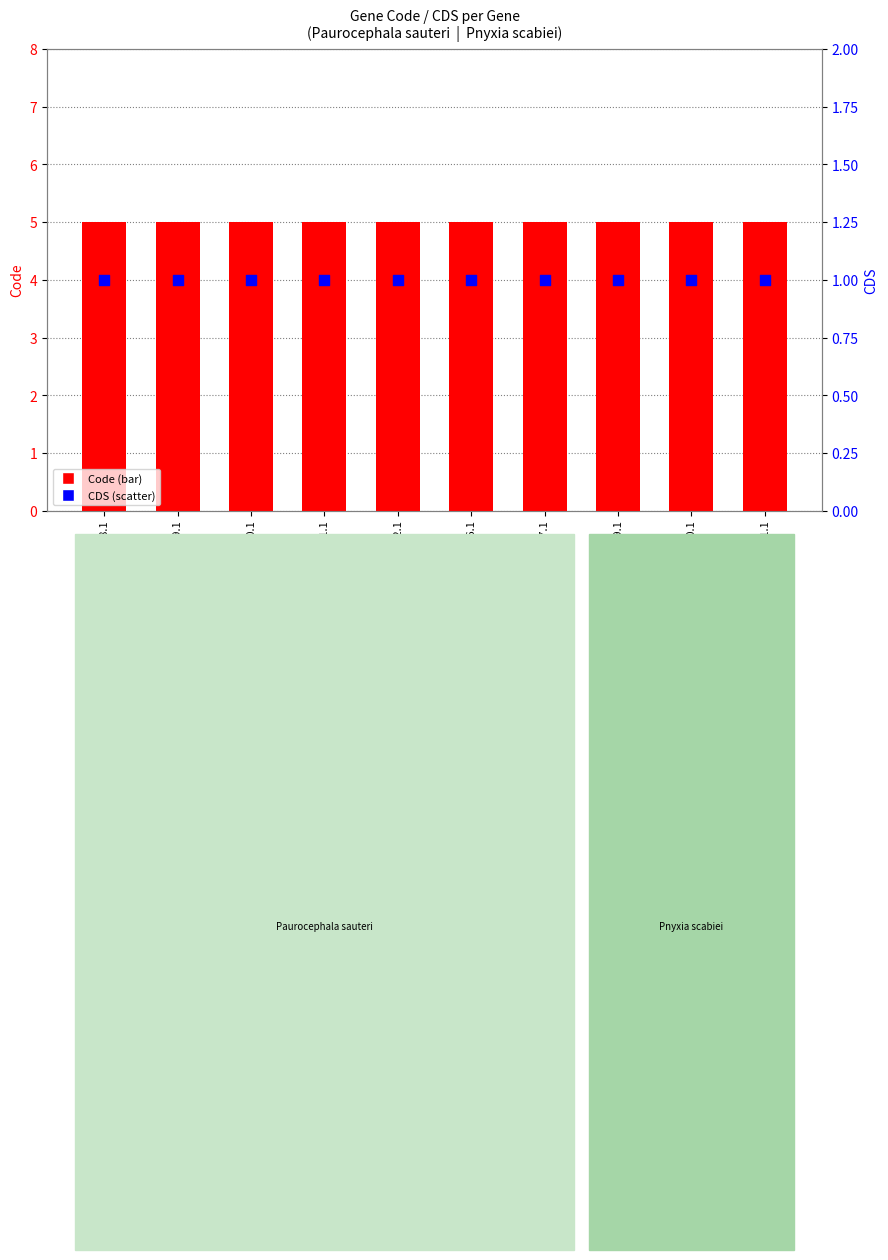

Is the value of Code at YP_010021591.1 greater than the value of CDS at YP_010021589.1?

Yes